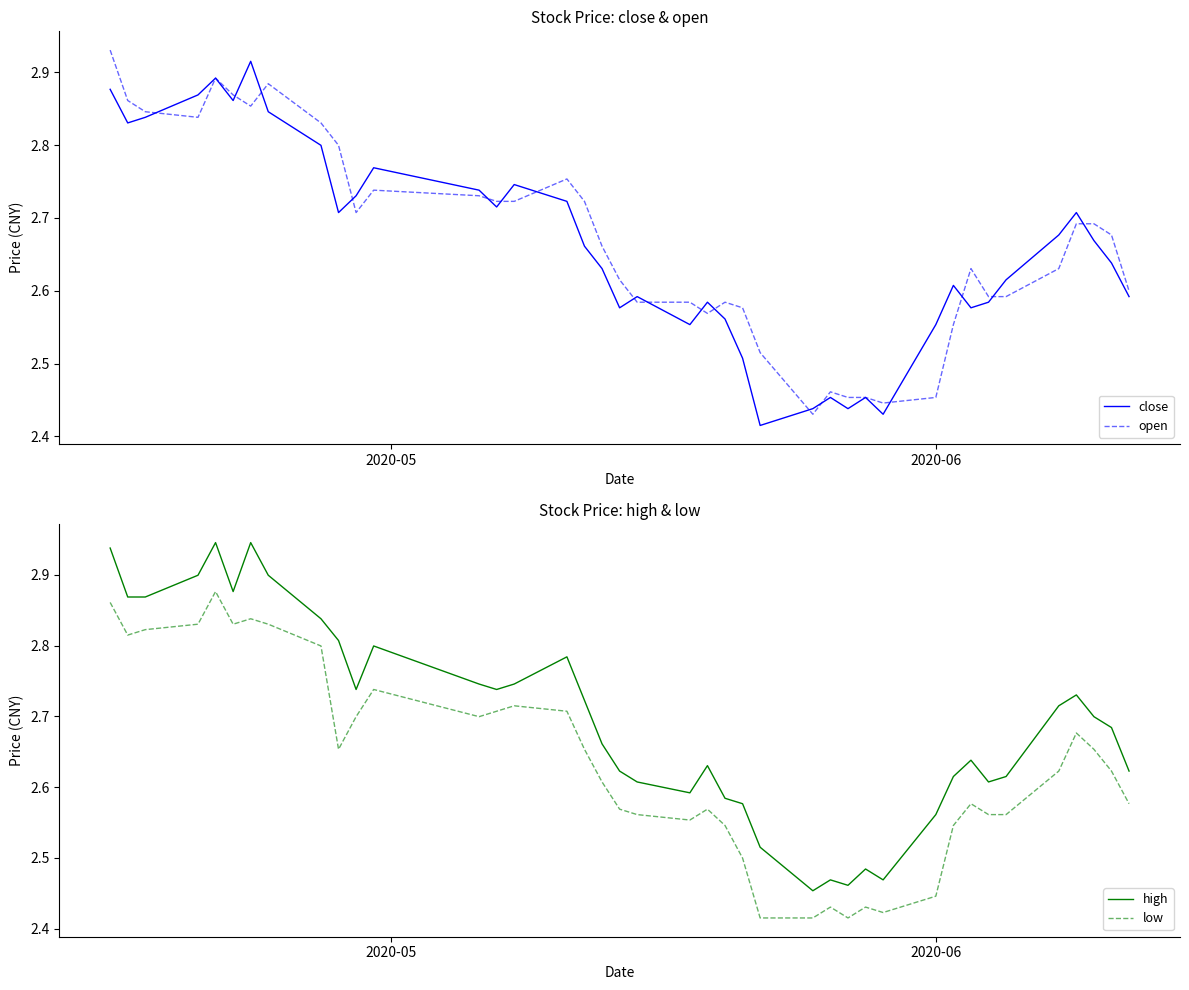

Reading right to left, transcribe all the data shown in this chart.

close: 2.6	2.6	2.7	2.7	2.7	2.6	2.6	2.6	2.6	2.6	2.4	2.5	2.4	2.5	2.4	2.4	2.5	2.6	2.6	2.6	2.6	2.6	2.6	2.7	2.7	2.7	2.7	2.7	2.8	2.7	2.7	2.8	2.8	2.9	2.9	2.9	2.9	2.8	2.8	2.9
open: 2.6	2.7	2.7	2.7	2.6	2.6	2.6	2.6	2.6	2.5	2.4	2.5	2.5	2.5	2.4	2.5	2.6	2.6	2.6	2.6	2.6	2.6	2.7	2.7	2.8	2.7	2.7	2.7	2.7	2.7	2.8	2.8	2.9	2.9	2.9	2.9	2.8	2.8	2.9	2.9
high: 2.6	2.7	2.7	2.7	2.7	2.6	2.6	2.6	2.6	2.6	2.5	2.5	2.5	2.5	2.5	2.5	2.6	2.6	2.6	2.6	2.6	2.6	2.7	2.7	2.8	2.7	2.7	2.7	2.8	2.7	2.8	2.8	2.9	2.9	2.9	2.9	2.9	2.9	2.9	2.9
low: 2.6	2.6	2.7	2.7	2.6	2.6	2.6	2.6	2.5	2.4	2.4	2.4	2.4	2.4	2.4	2.4	2.5	2.5	2.6	2.6	2.6	2.6	2.6	2.7	2.7	2.7	2.7	2.7	2.7	2.7	2.7	2.8	2.8	2.8	2.8	2.9	2.8	2.8	2.8	2.9